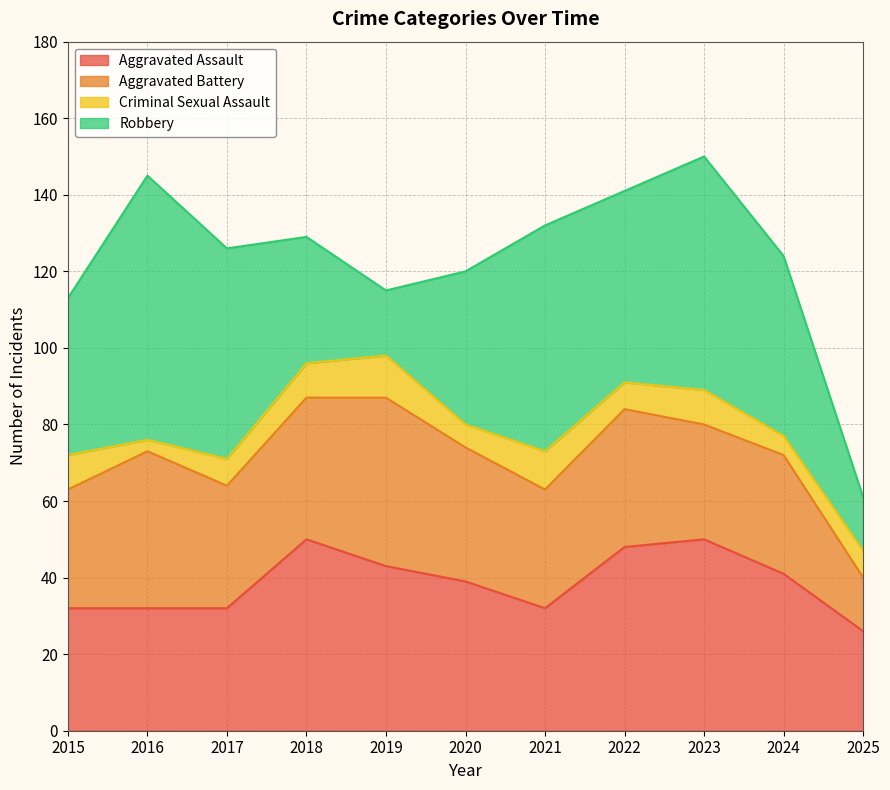

Which series has the largest total across all categories?

Robbery